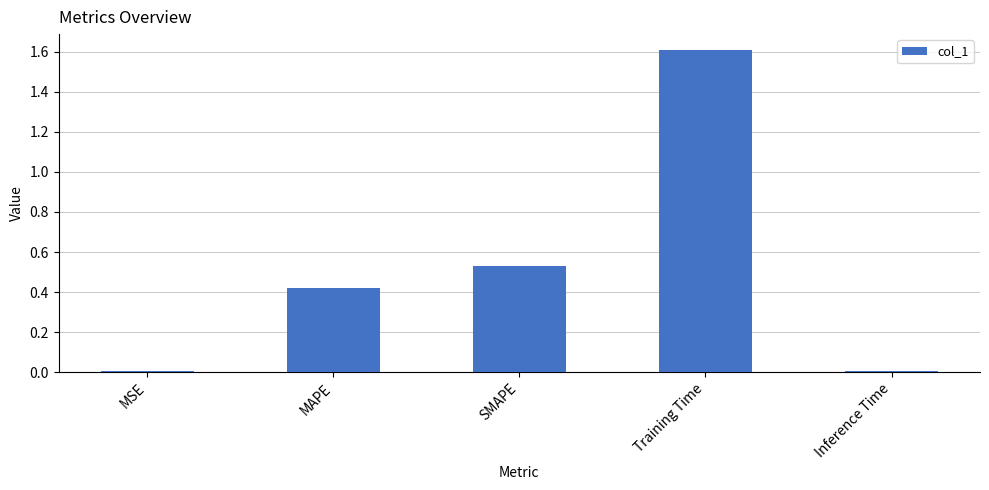

What is the greatest value displayed?

1.6